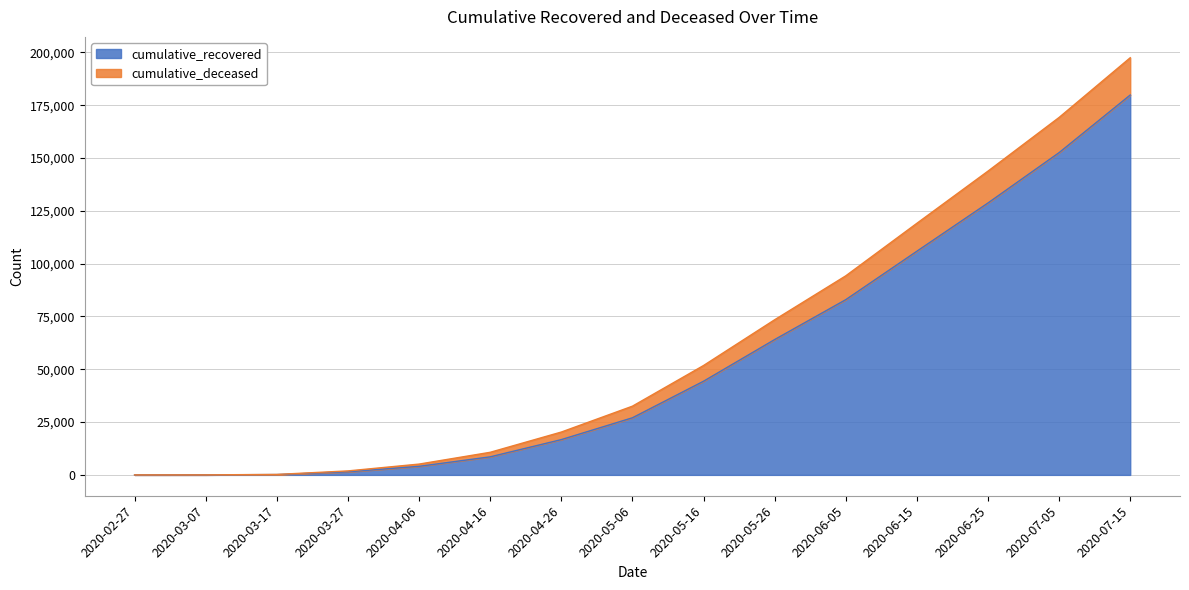

At which category is the sum across all series the highest?

2020-07-15